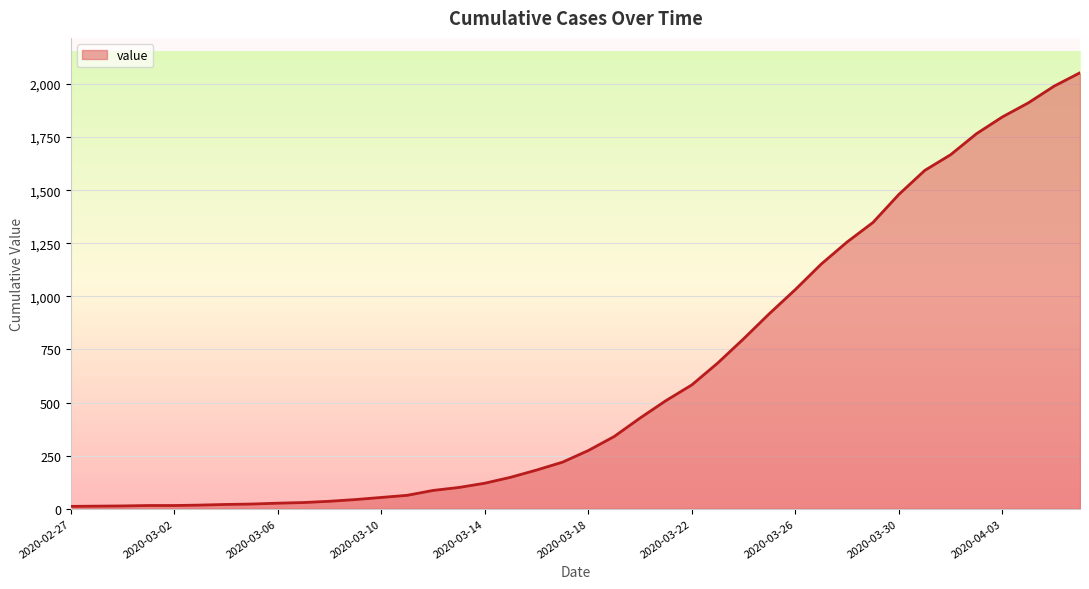

What is the maximum value shown in the chart?

2053